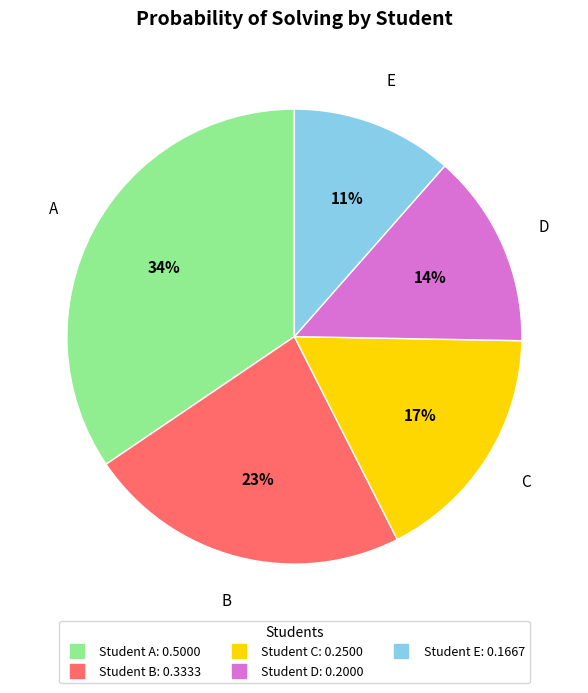

Count the number of slices in the pie.

5